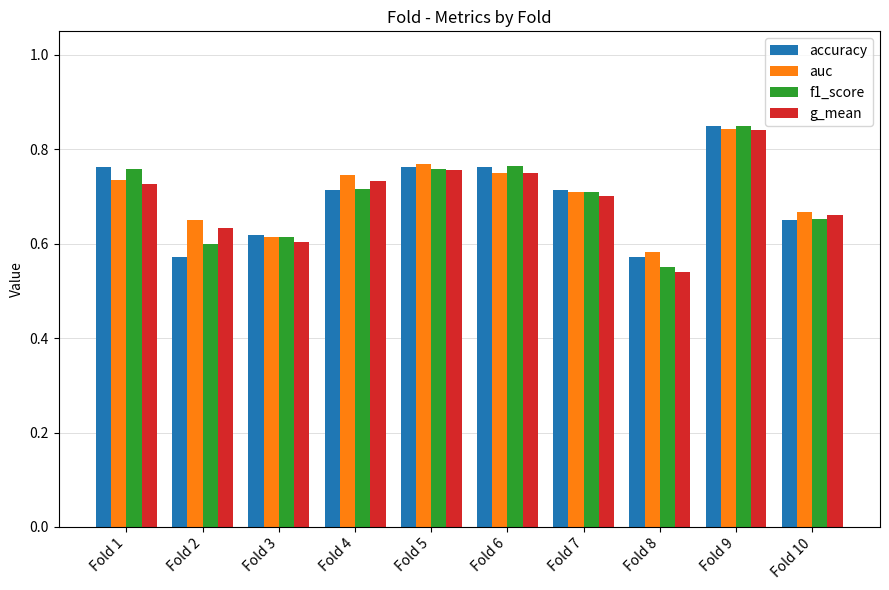

What are all the series names shown in the legend?

accuracy, auc, f1_score, g_mean